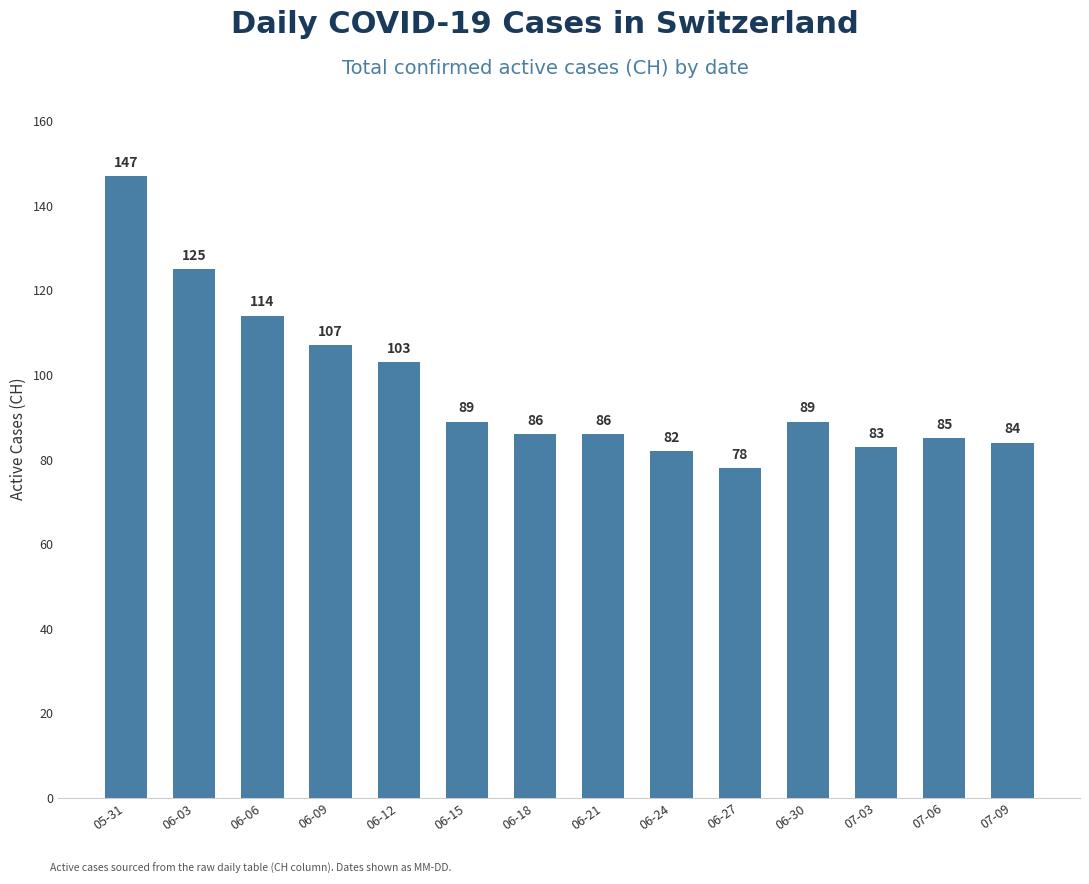

Is it true that the value at 06-24 is 57?

False